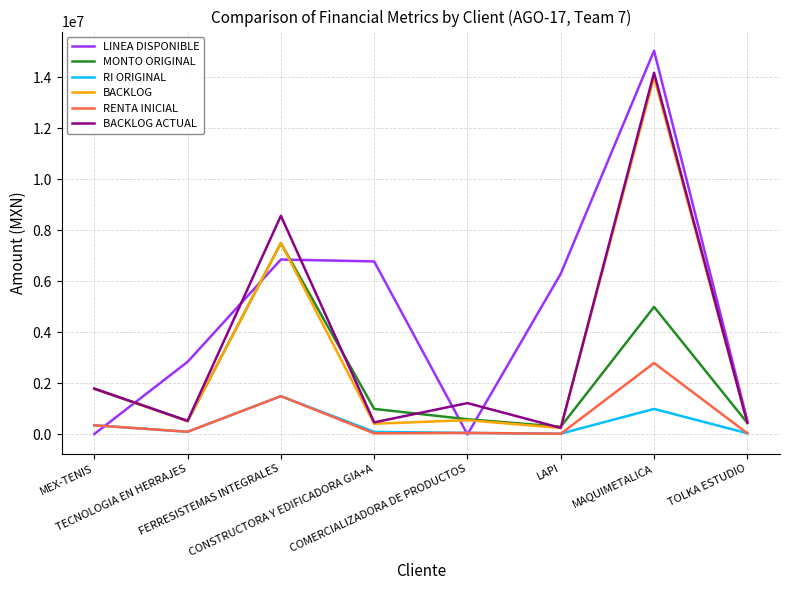

True or false: RENTA INICIAL and LINEA DISPONIBLE cross at least once.

True